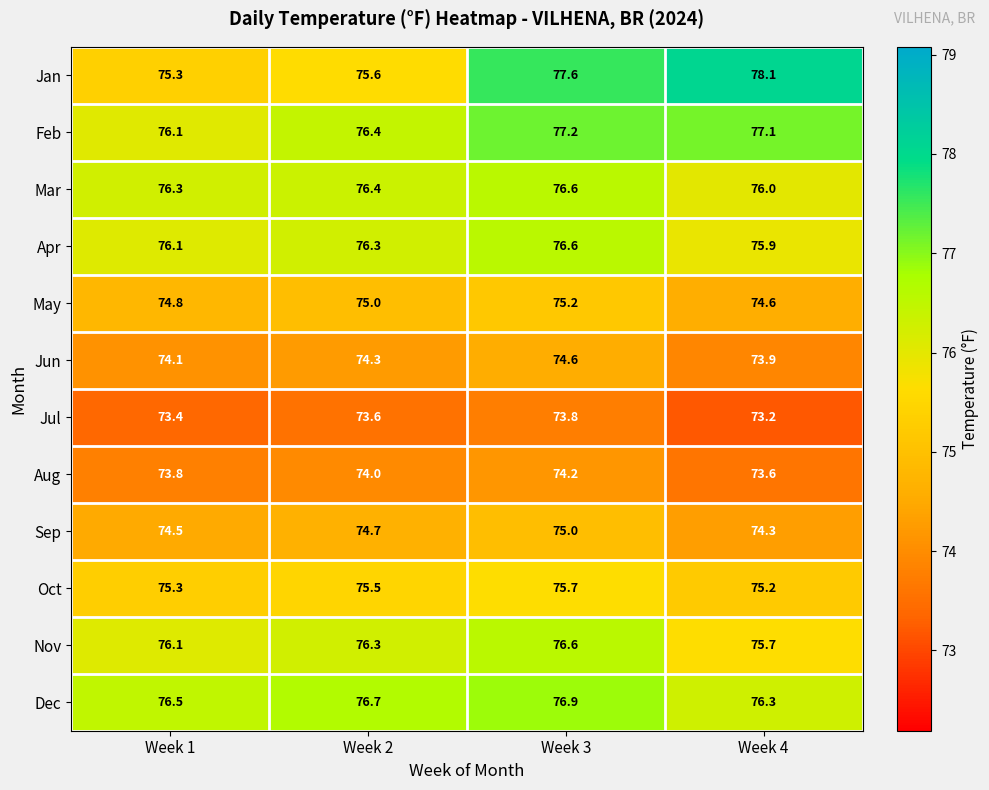

What is the average value of the Mar series?

76.3